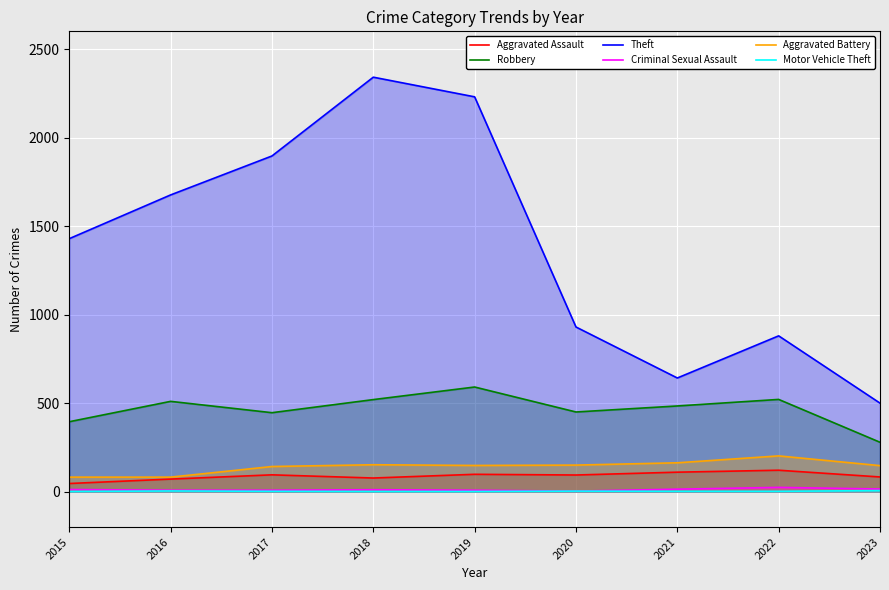

True or false: Aggravated Assault and Motor Vehicle Theft cross at least once.

False